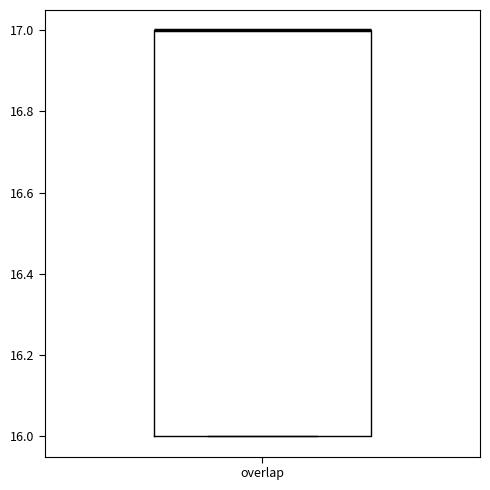

Read this box plot against the y-axis: the position of the median line, the range covered by the box, and the ends of both whiskers. The values are not printed on the chart, so give them approximately, as read against the axis.

median 17 (drawn on the box's upper edge), box 16 to 17, whiskers 16 to 17